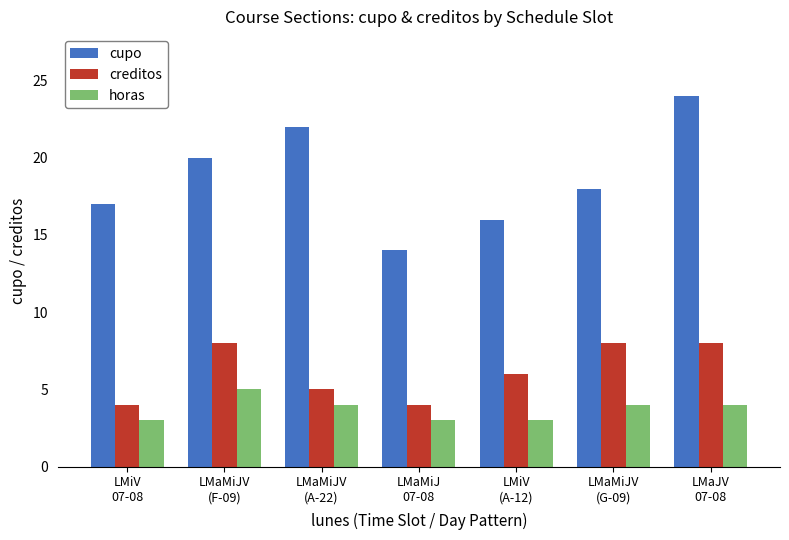

What is the label of the 7th bar from the right?

LMiV
07-08